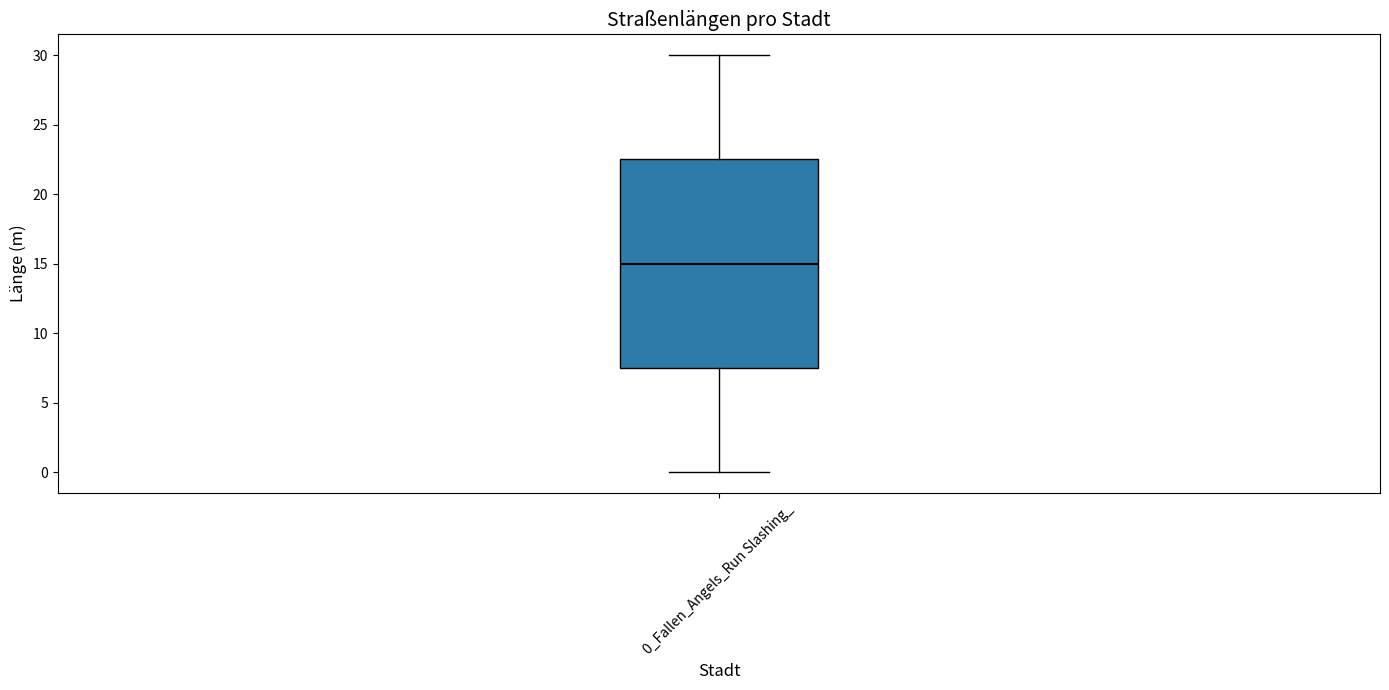

Transcribe this box plot: give where the median line is, the range the box spans, and where the two whiskers end, as read against the y-axis. The values are not printed on the chart, so give them approximately, as read against the axis.

median 15.0, box 7.5 to 22.5, whiskers 0.0 to 30.0